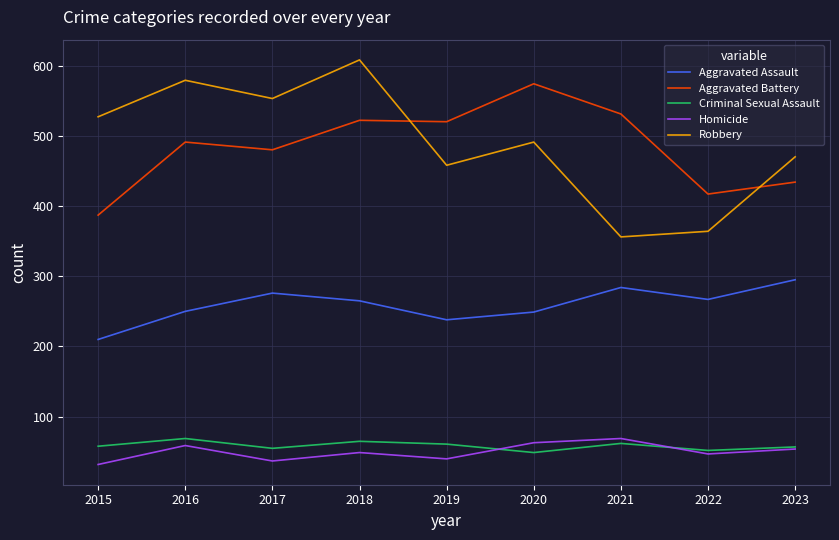

What value does the Homicide series have at 2018?

49